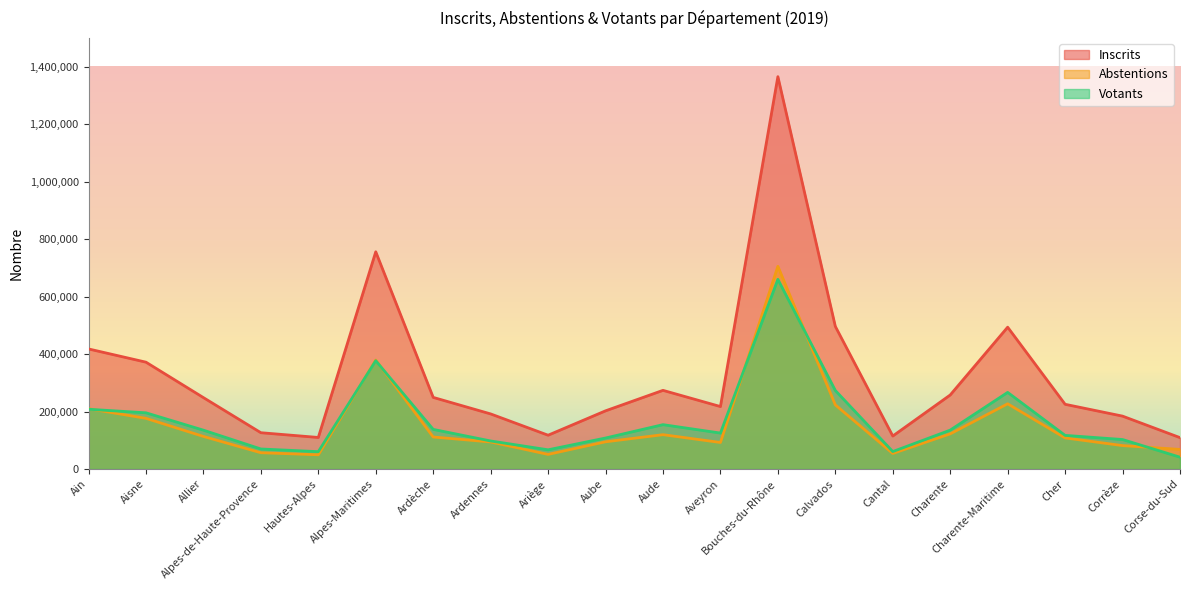

Does the chart display data point markers on the line(s)?

No